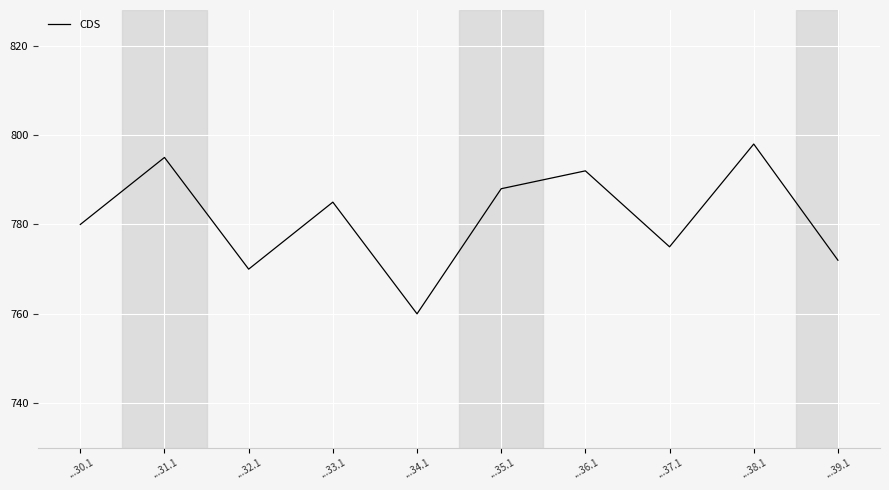

Rank the categories by value from highest to lowest.

...38.1, ...31.1, ...36.1, ...35.1, ...33.1, ...30.1, ...37.1, ...39.1, ...32.1, ...34.1